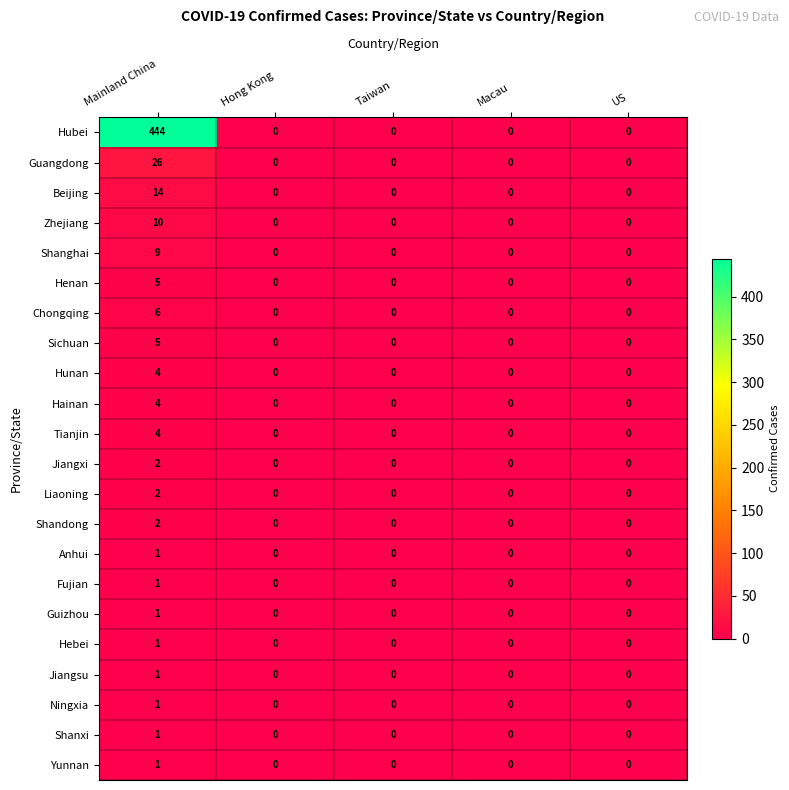

True or false: Tianjin has a value of 0 at Taiwan.

True